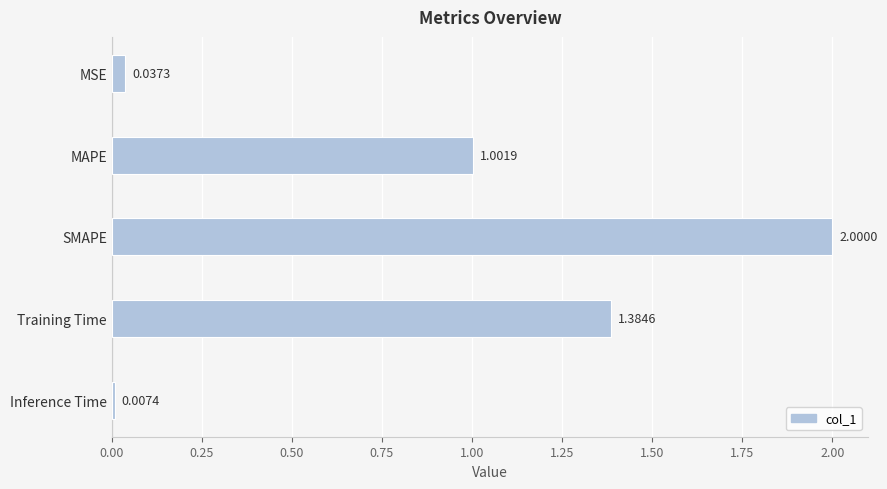

What is the label of the 4th bar from the top?

Training Time